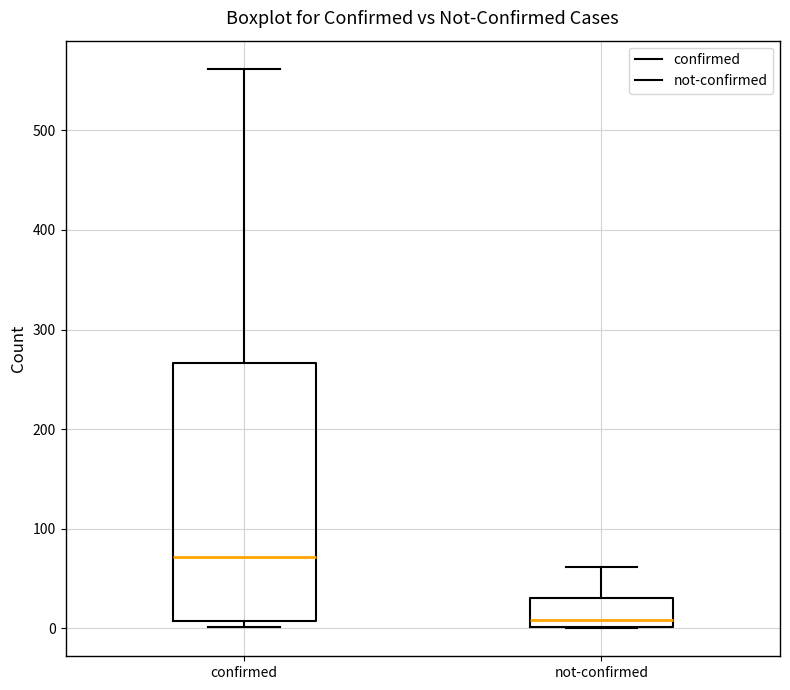

Comparing the boxes themselves (not the whiskers), which one is the tallest?

confirmed